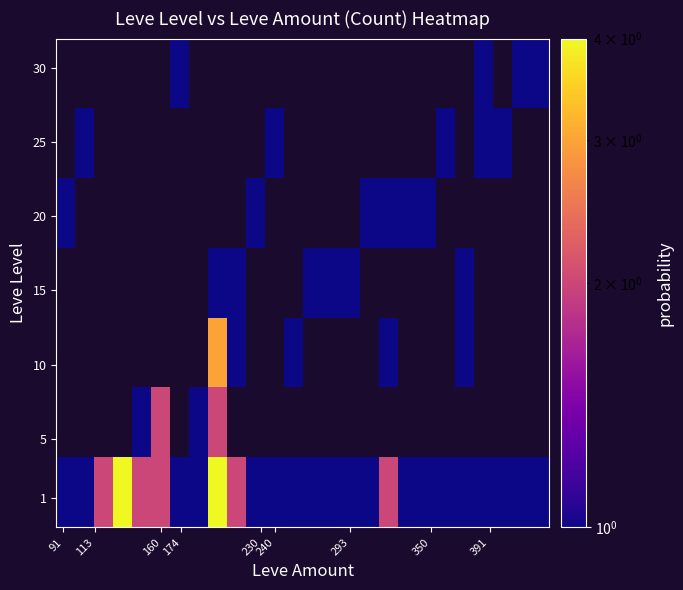

How many series are shown in this chart?

7